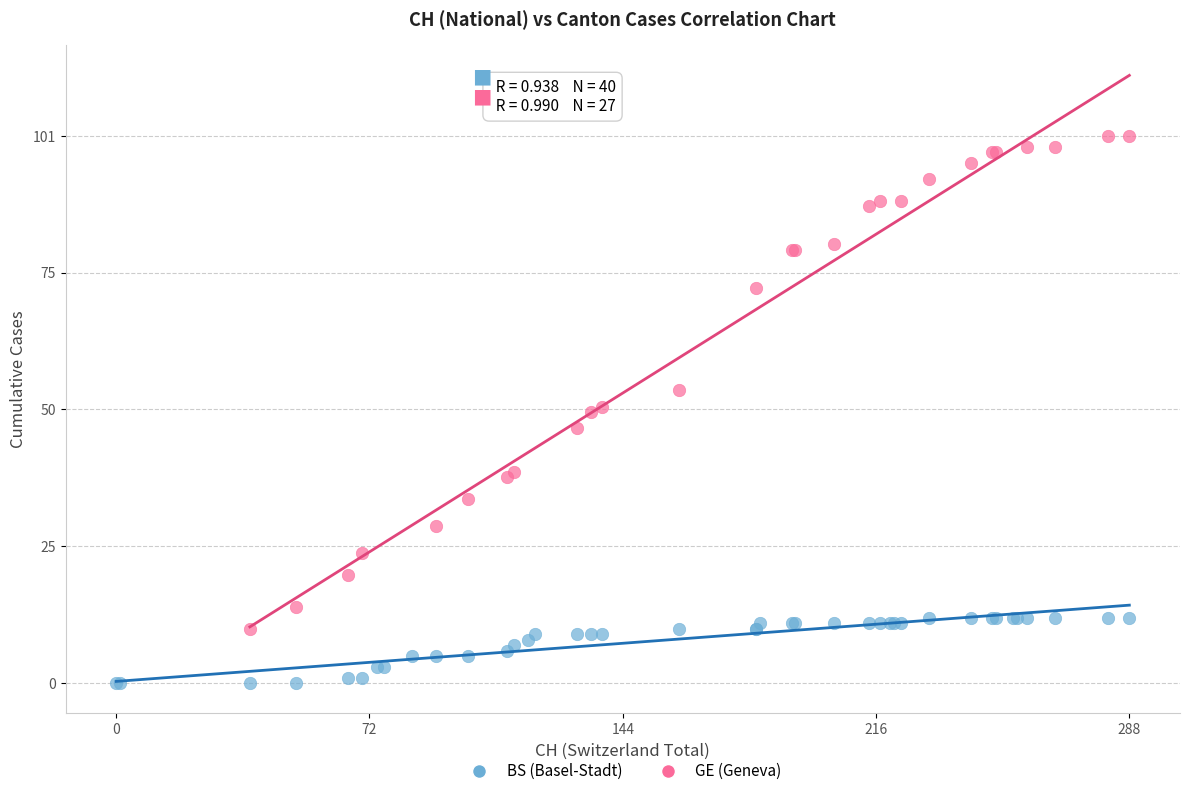

Which series contains the highest Y value?

GE (Geneva)